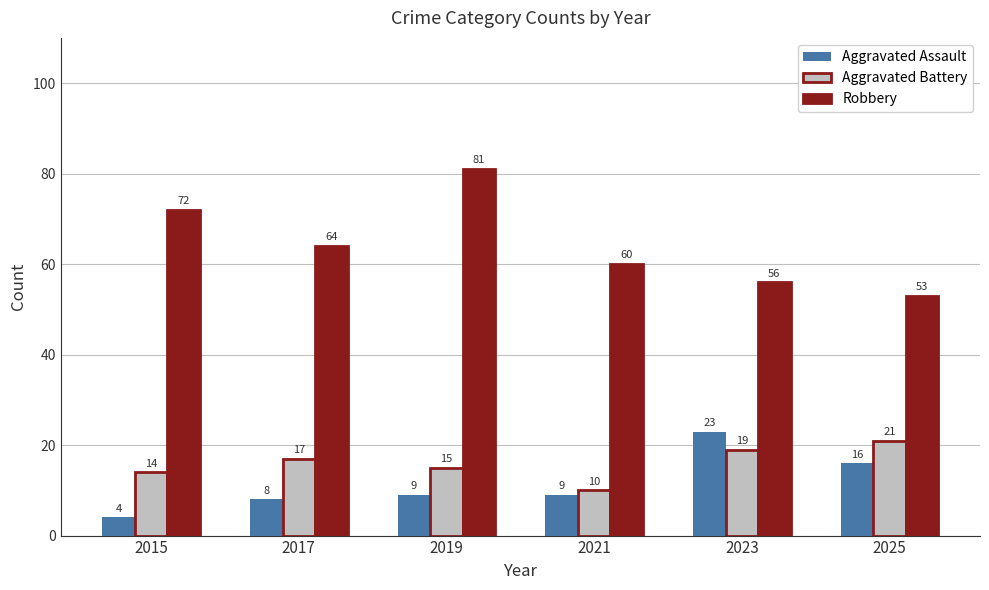

What is the approximate value of Aggravated Battery at 2021, to the nearest 5?

10